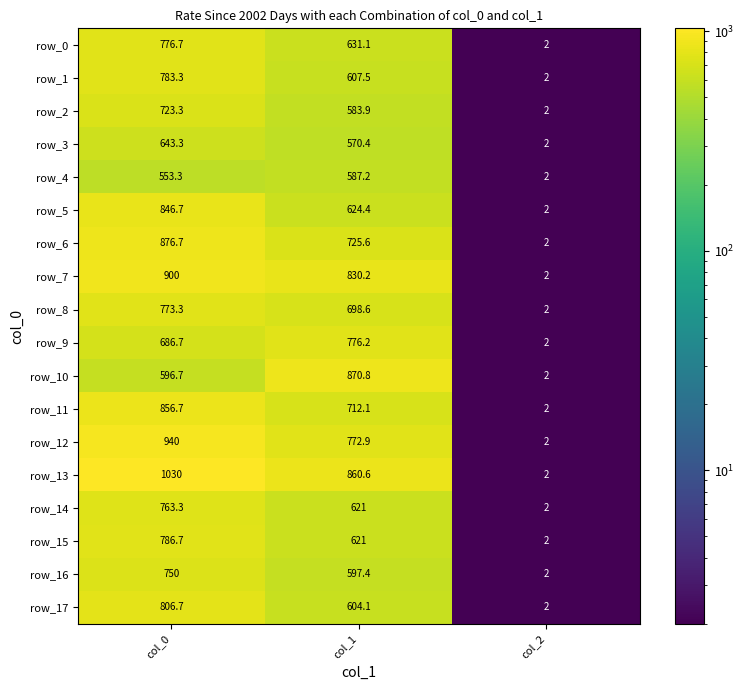

Rank the categories by row_5 value from highest to lowest.

col_0, col_1, col_2